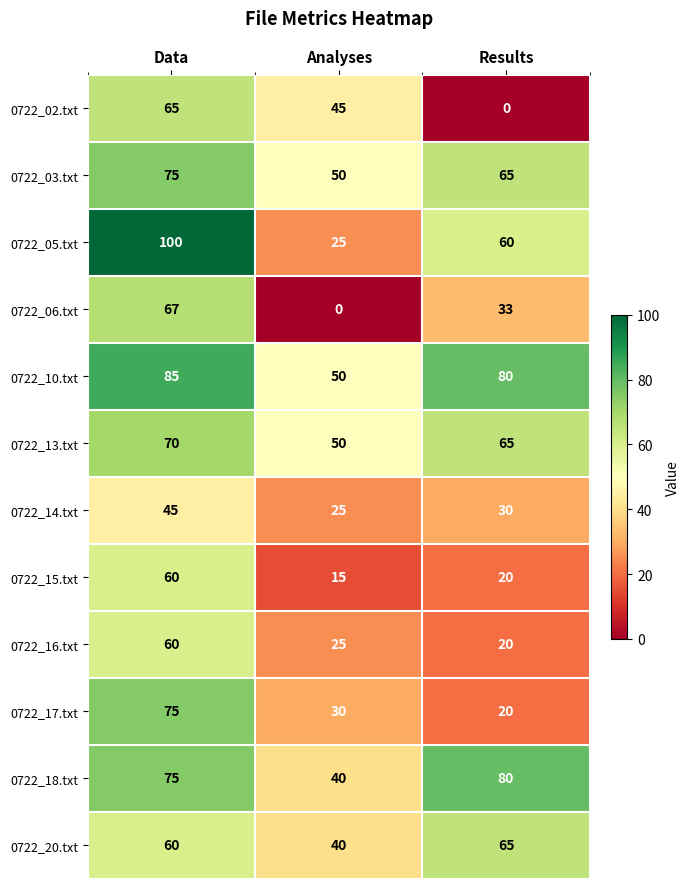

At which category is the sum across all series the highest?

Data